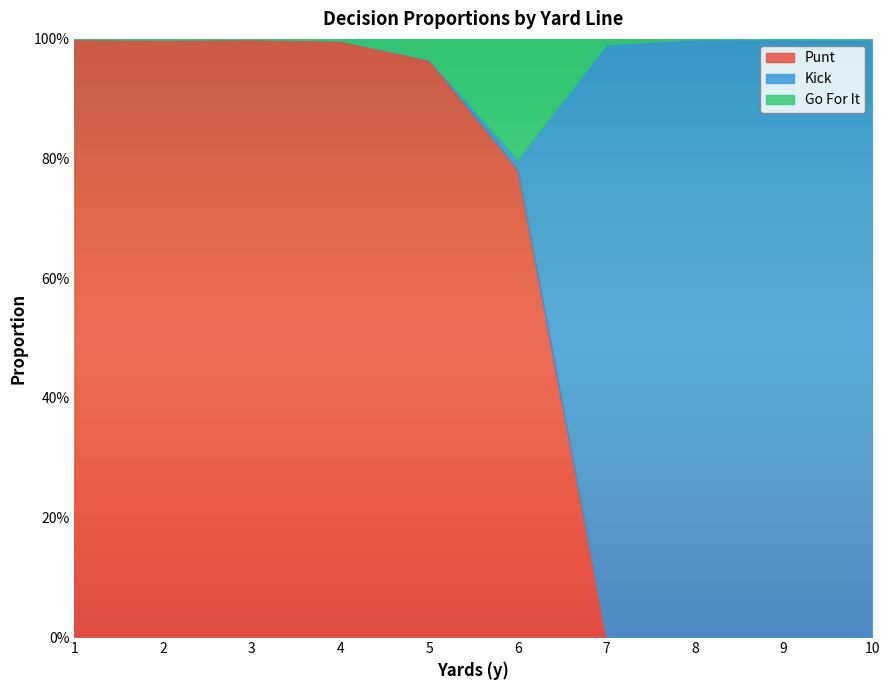

The kick series shows 0.0 at 4. True or false?

True